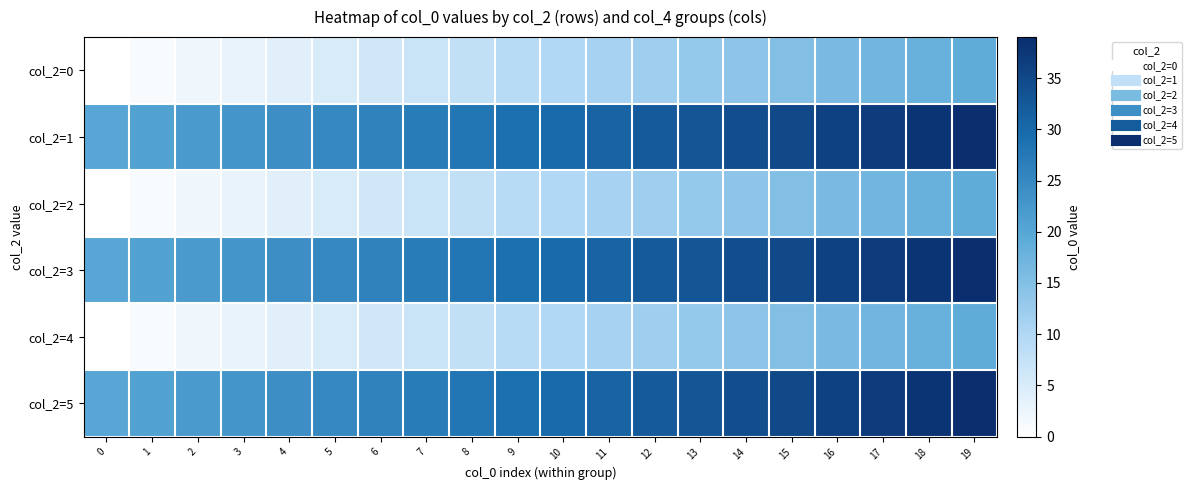

At how many categories does at least one series exceed 36?

3